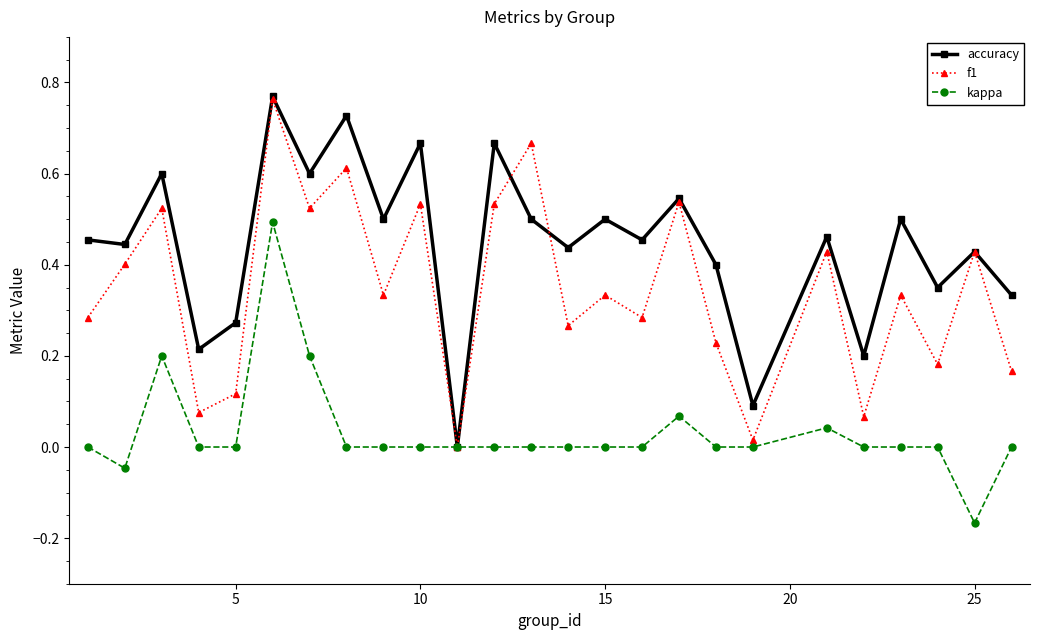

How many interior local peaks does the f1 series have?

10